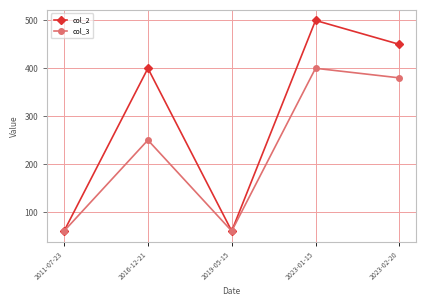

What is the total value across all series at 2016-12-21?

650